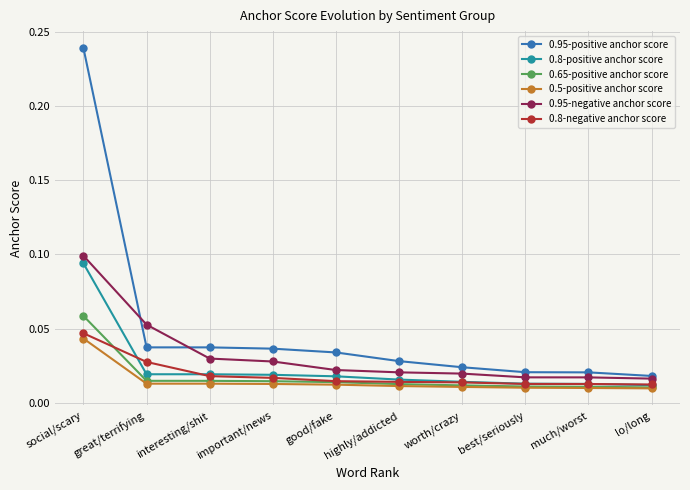

Is the value of 0.65-positive anchor score at worth/crazy greater than the value of 0.8-positive anchor score at social/scary?

No